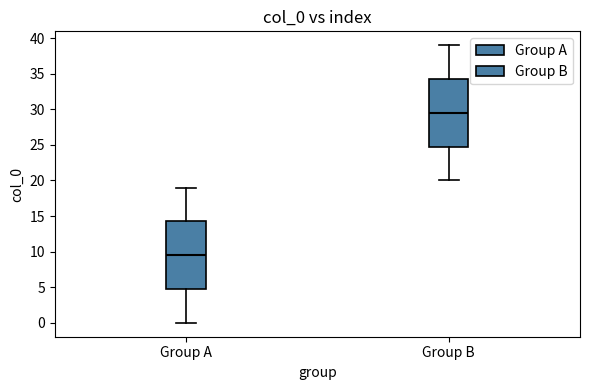

Which box's median line is the lowest?

Group A